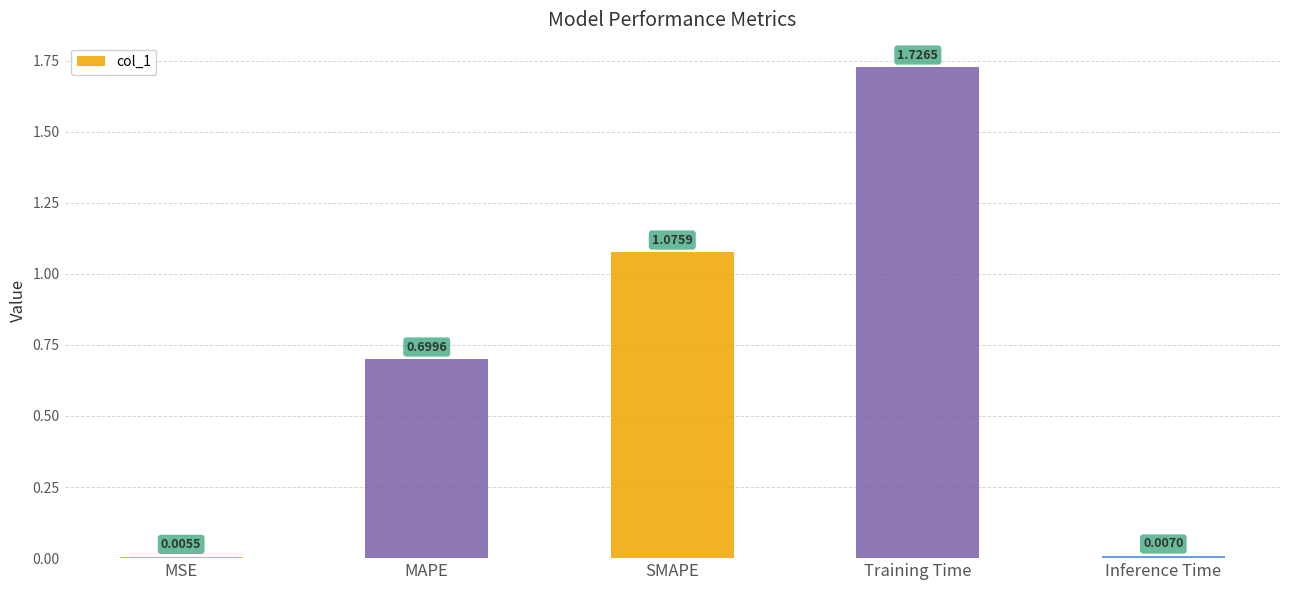

What is the label of the 5th bar from the left?

Inference Time